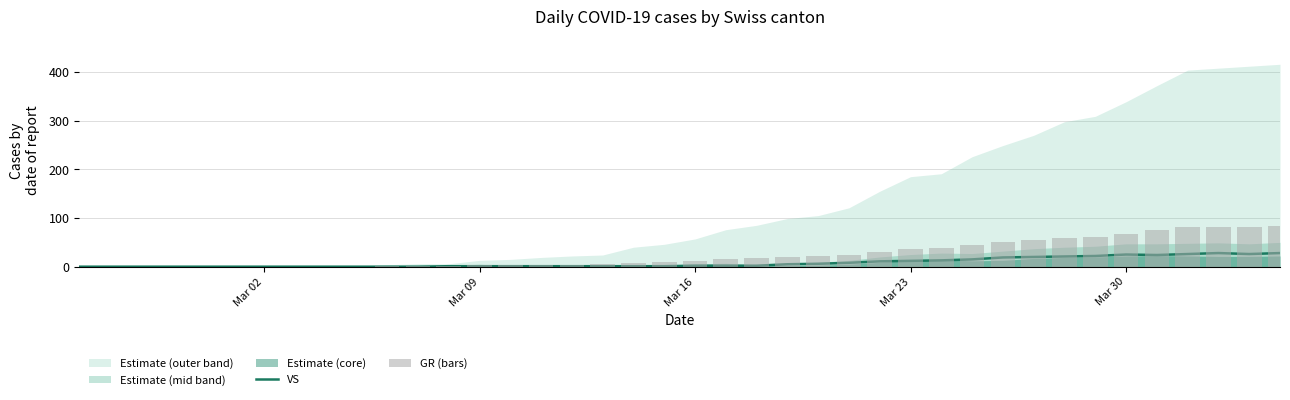

What is the difference between the maximum and minimum values in the GR (bars) series?

83.2